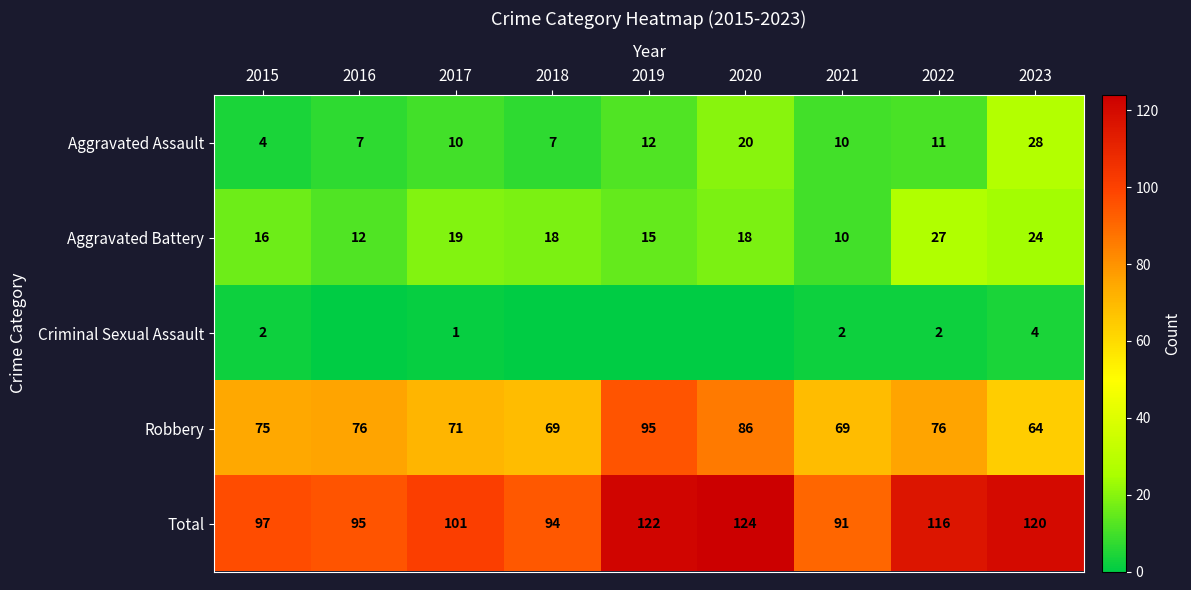

Rank the series at 2022 from highest to lowest value.

Total, Robbery, Aggravated Battery, Aggravated Assault, Criminal Sexual Assault